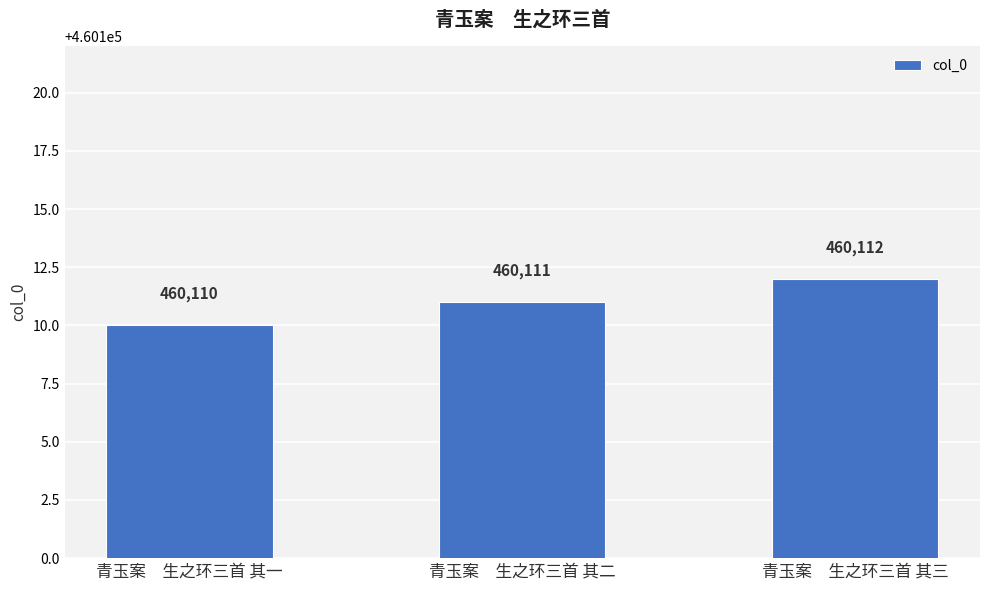

What is the approximate value at 青玉案　生之环三首 其一?

460110